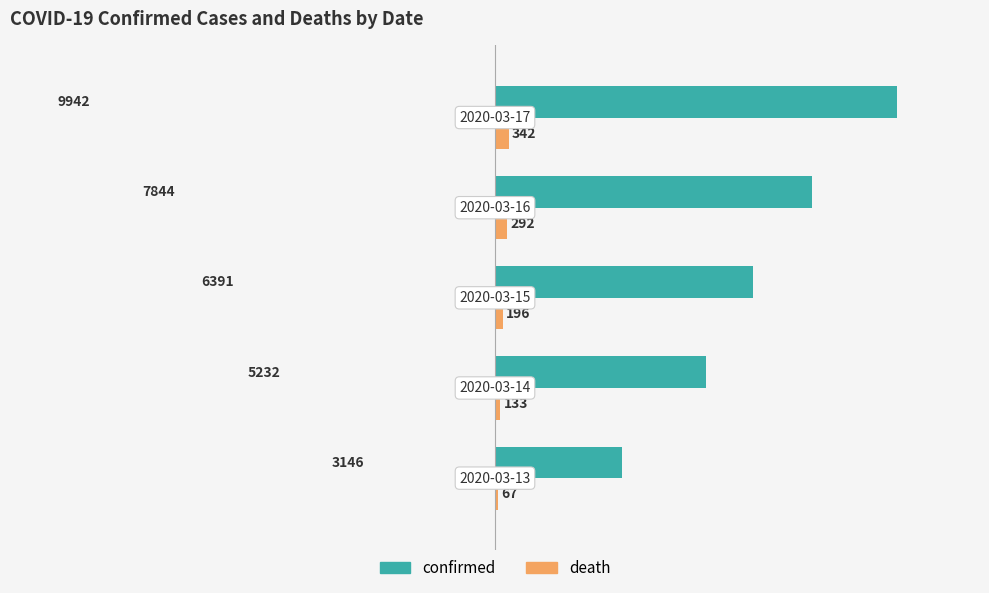

What is the sum of all confirmed values?

32555